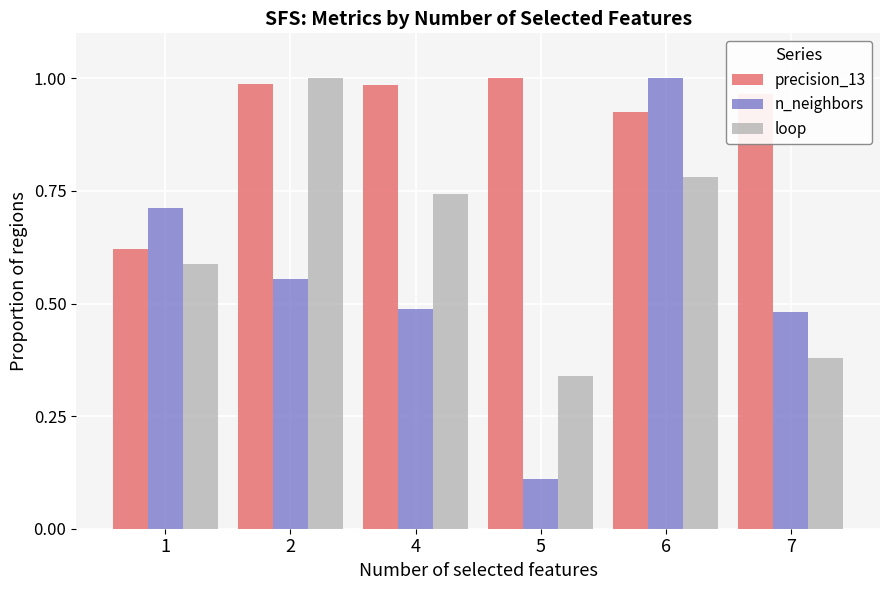

True or false: n_neighbors has a value of 0.7 at 7.

False